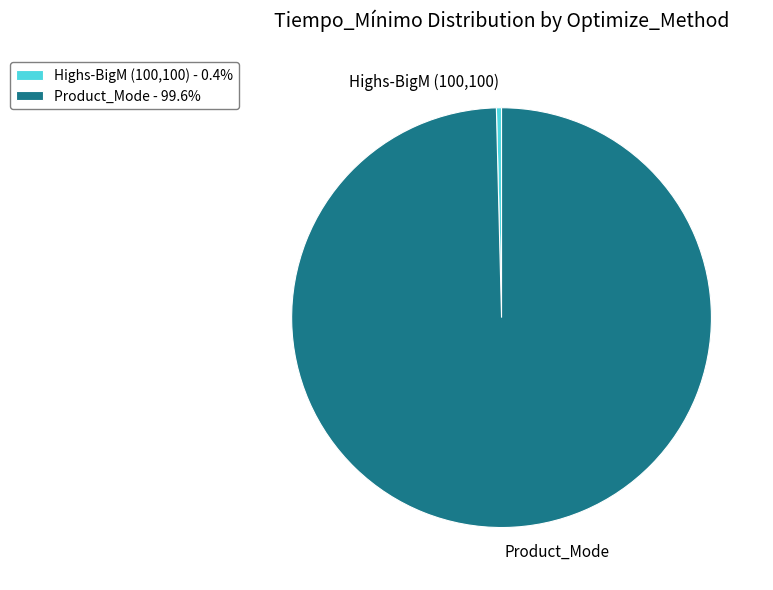

Rank the categories by value from lowest to highest.

Highs-BigM (100,100), Product_Mode